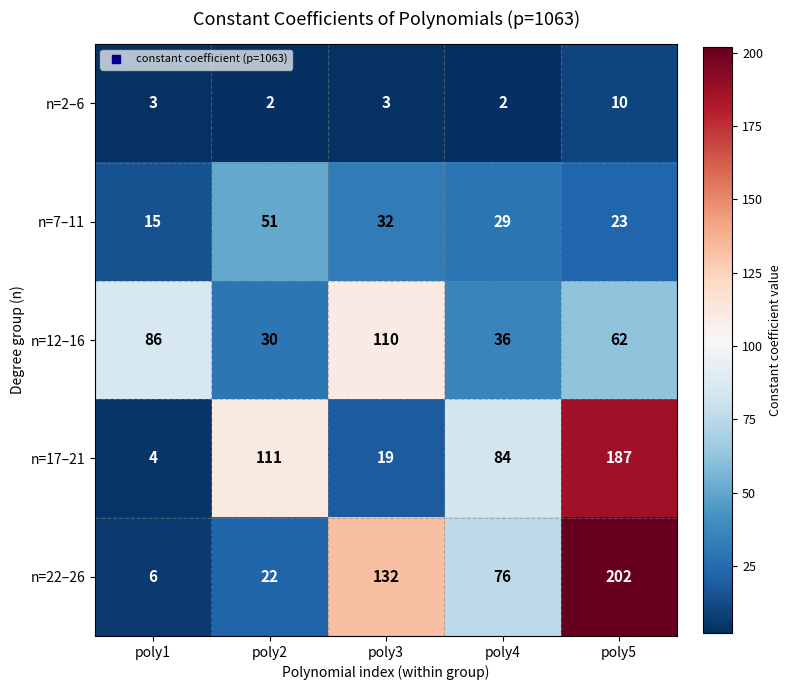

What is the difference between the maximum and minimum values in the n=2–6 series?

8